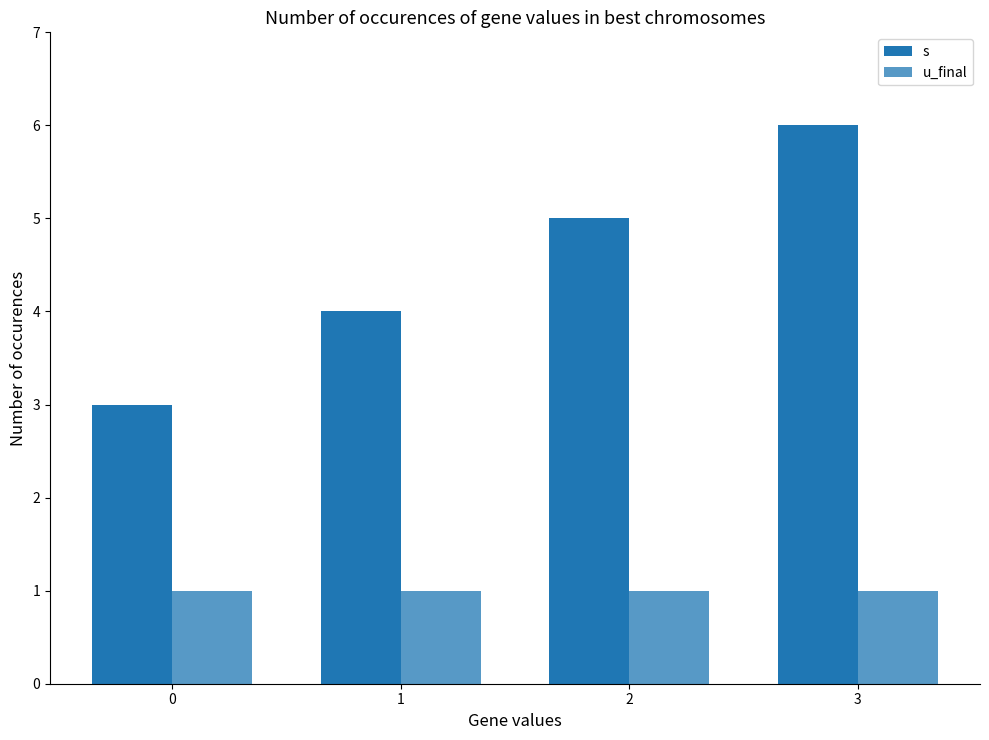

Which series changed the most between 1 and 3?

s